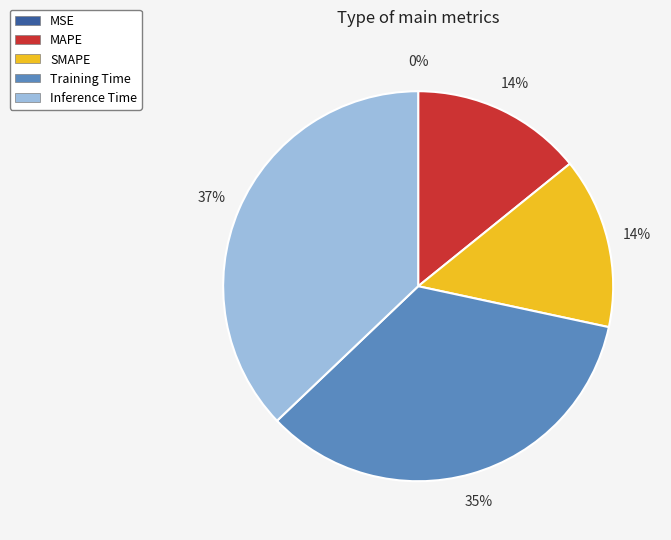

Combined, do Inference Time and MAPE account for over 50%?

Yes